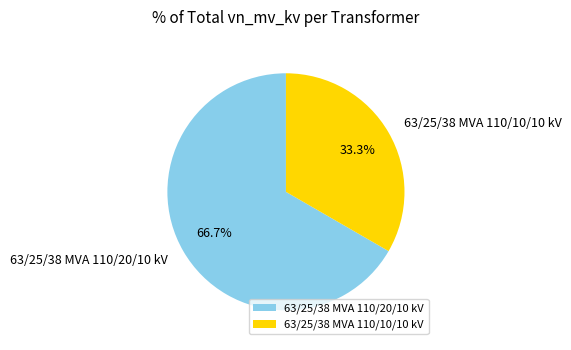

What percentage is NOT represented by 63/25/38 MVA 110/20/10 kV?

33.3%